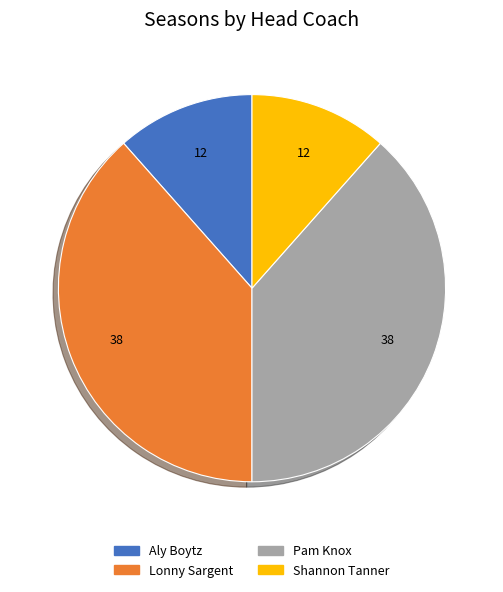

What is the ratio of the value at Pam Knox to the value at Aly Boytz?

3.3